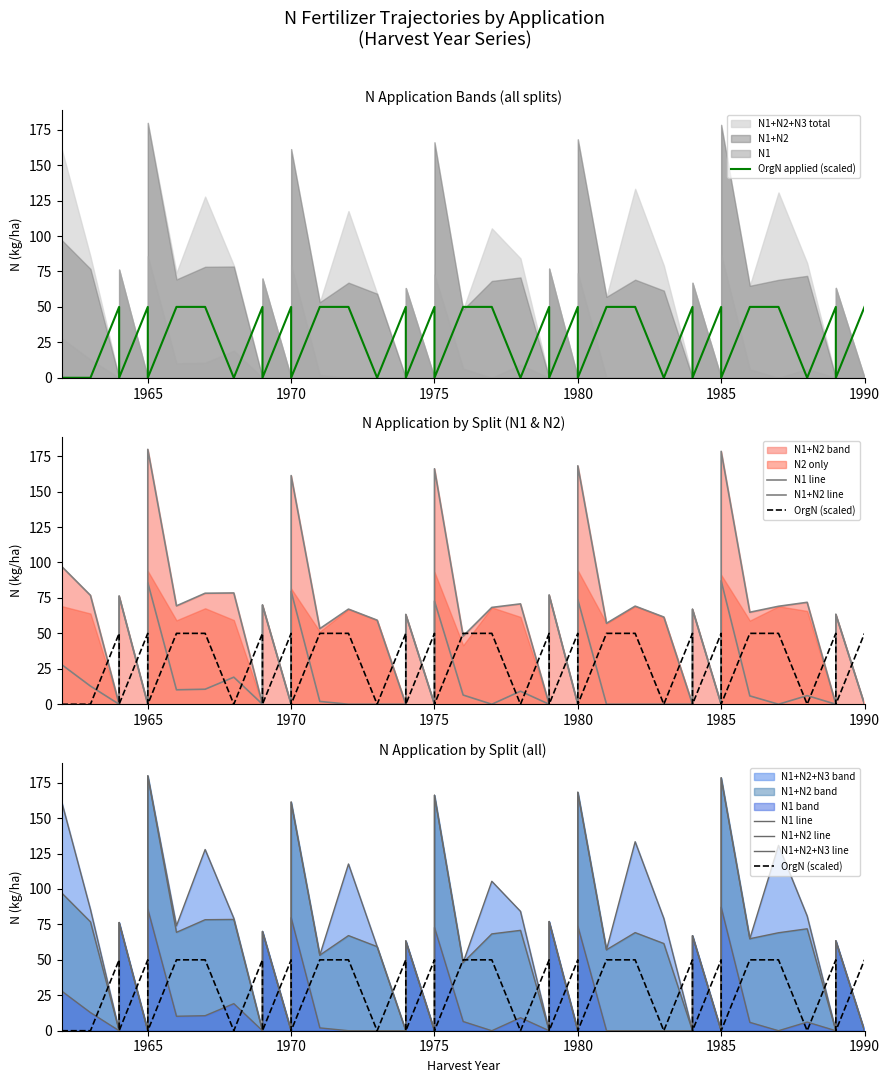

Is the value of N1+N2+N3 line at 19 greater than the value of N1 line at 1960?

Yes